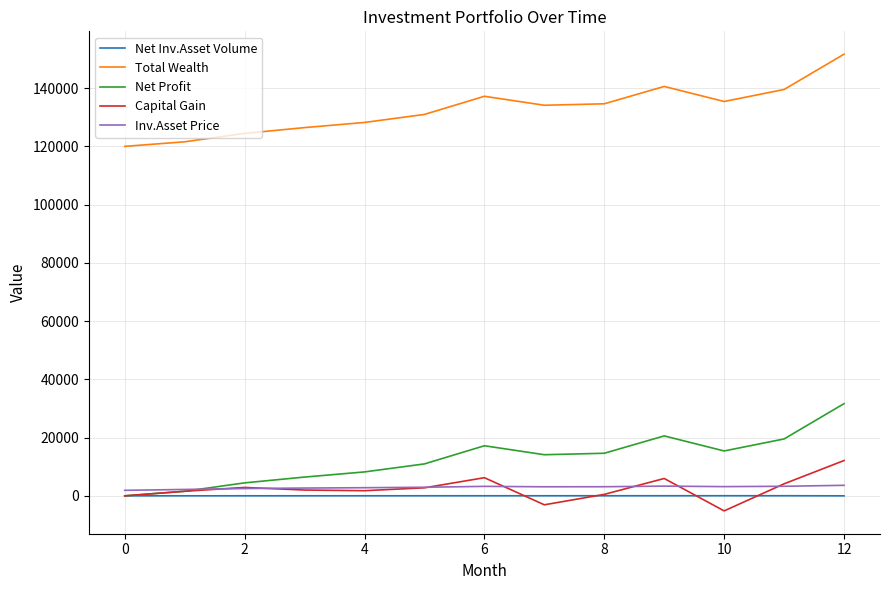

True or false: Capital Gain and Total Wealth intersect in this chart.

False